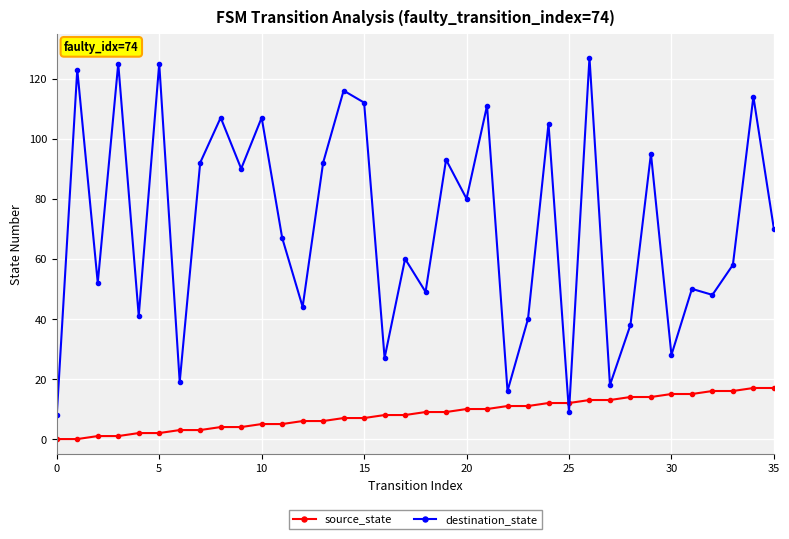

Which series has the largest total across all categories?

destination_state